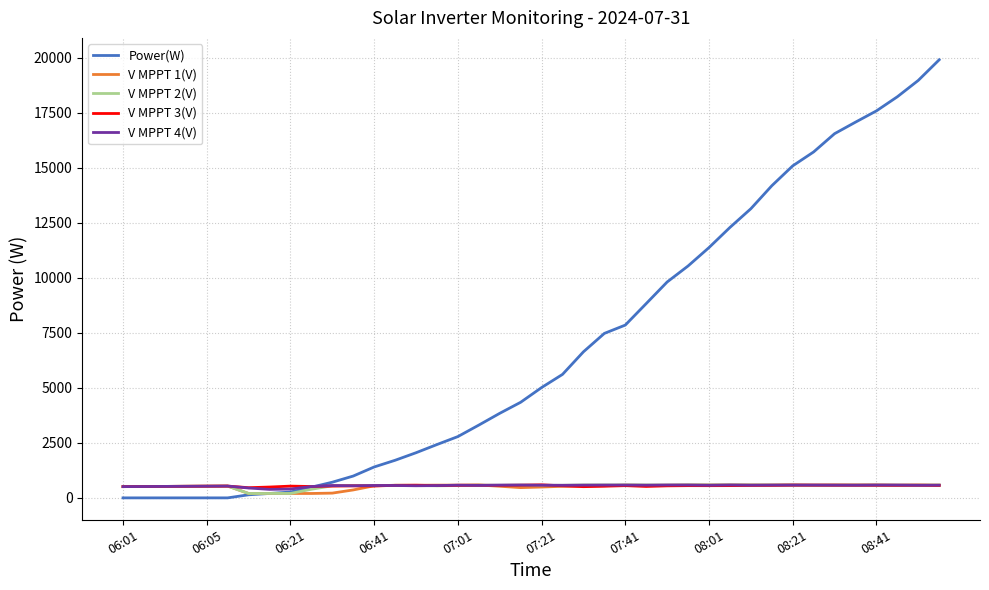

Which series has the widest spread of values?

Power(W)